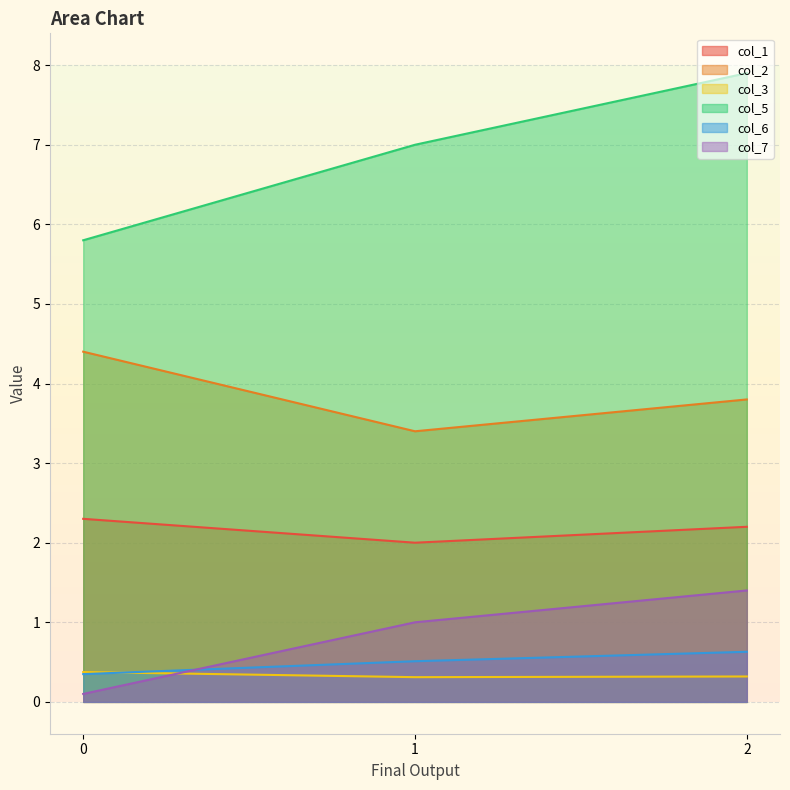

Reading left to right, list all the values displayed in this chart.

col_1: 2.3	2.0	2.2
col_2: 4.4	3.4	3.8
col_3: 0.4	0.3	0.3
col_5: 5.8	7.0	7.9
col_6: 0.3	0.5	0.6
col_7: 0.1	1.0	1.4